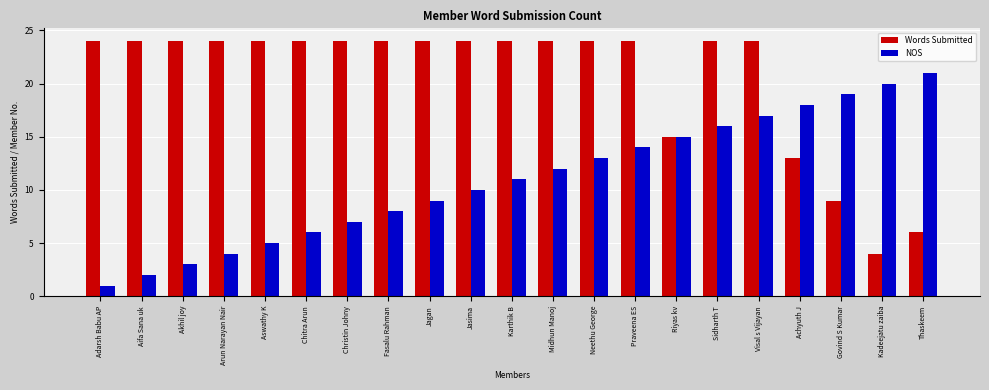

What is the greatest value displayed?

24